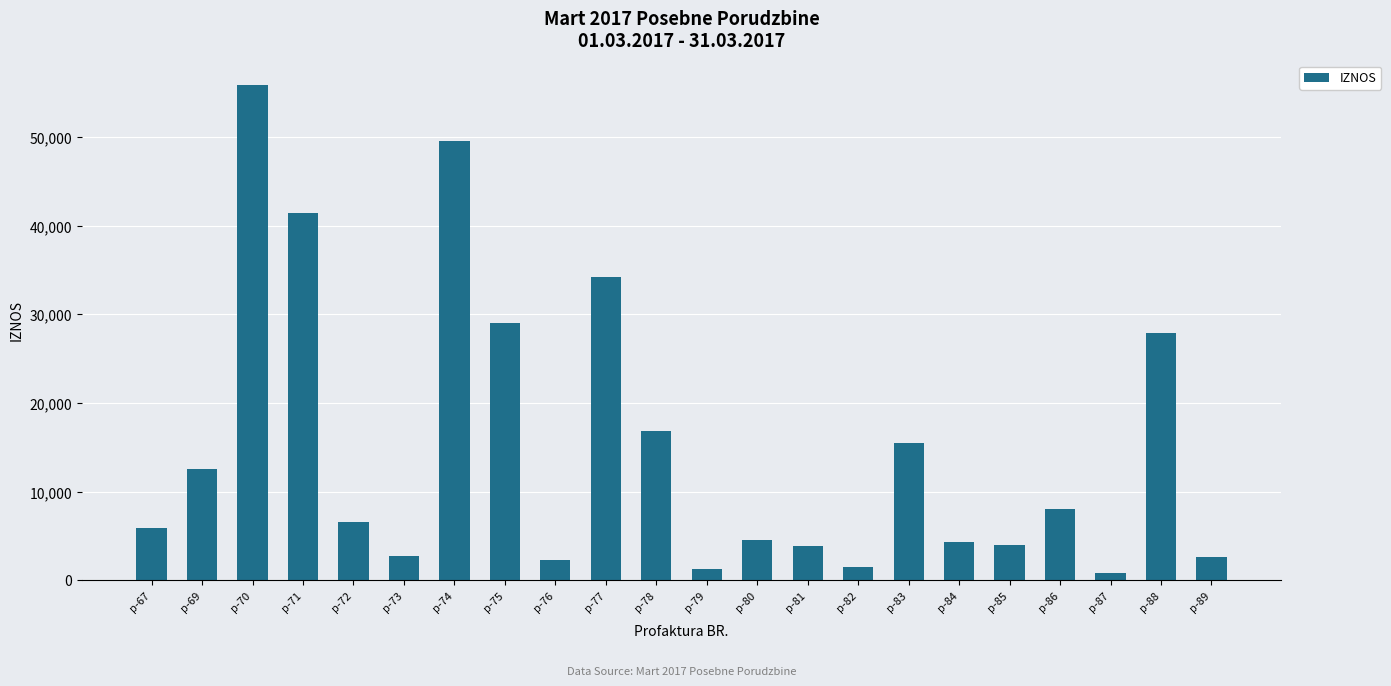

What is the smallest value displayed?

800.0